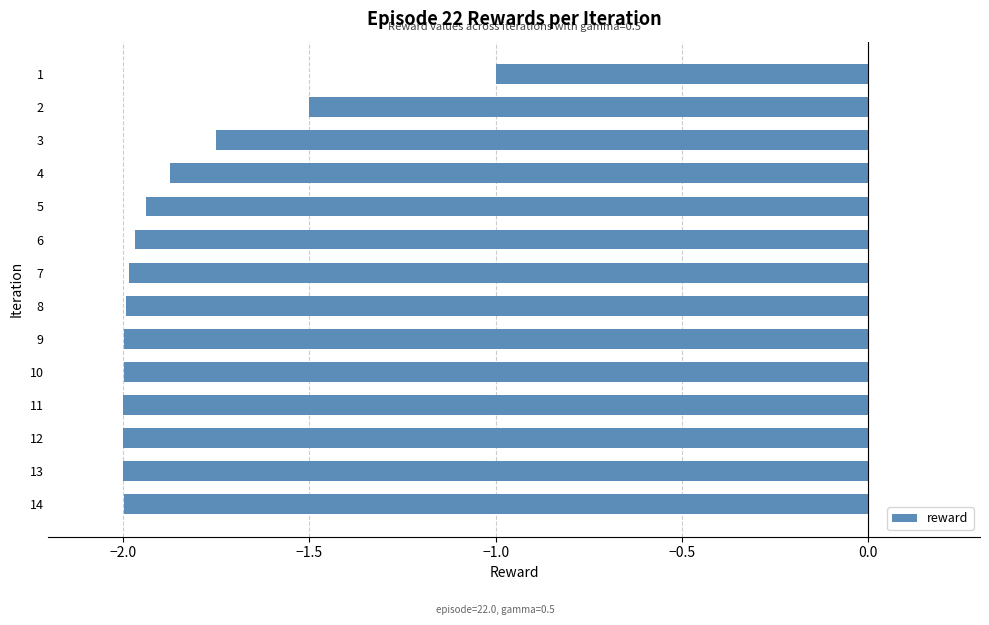

Are the bars horizontal?

Yes